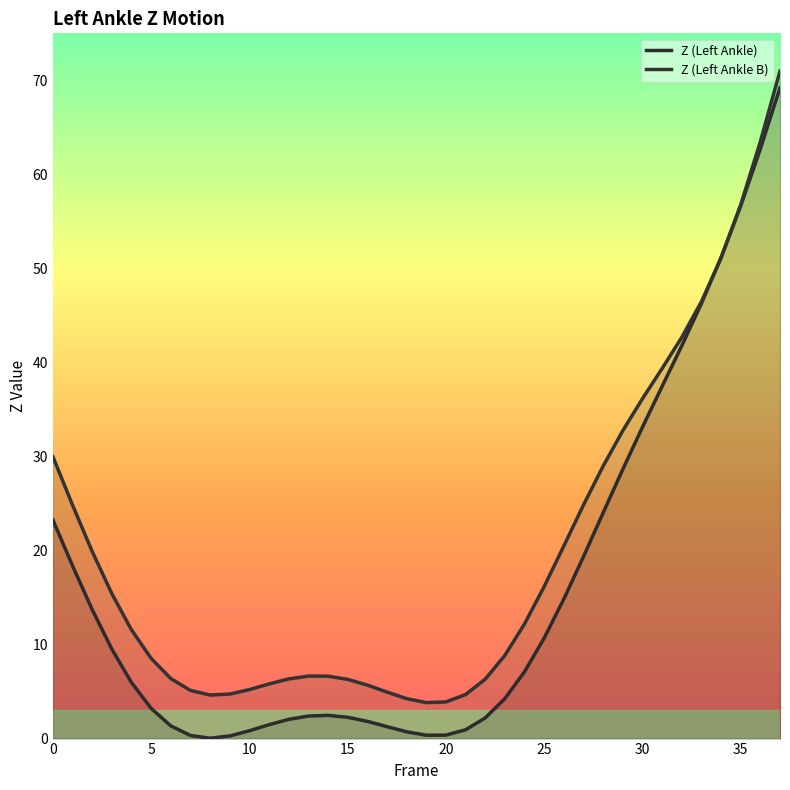

Is this an area chart (filled region under the line)?

No